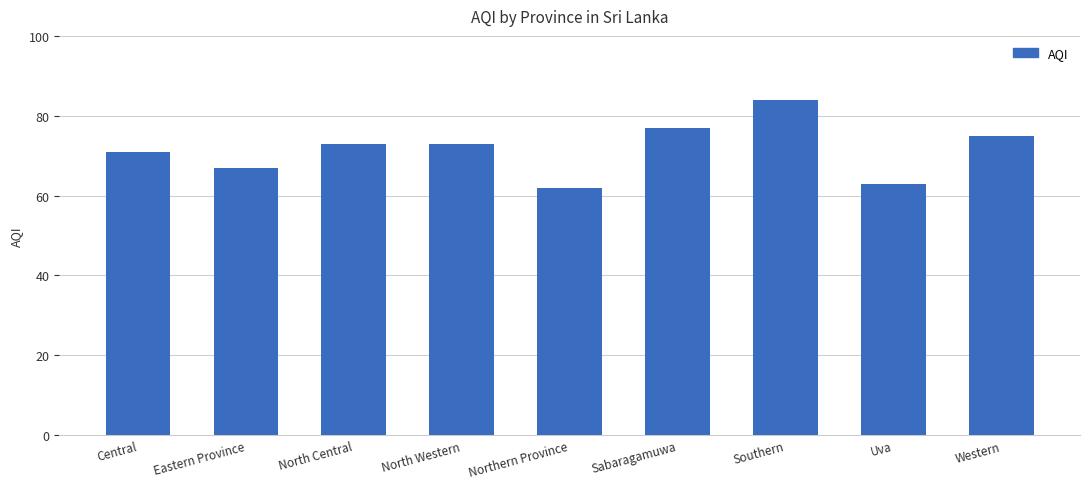

Approximately how many times larger is the value at Eastern Province compared to Uva?

1.1